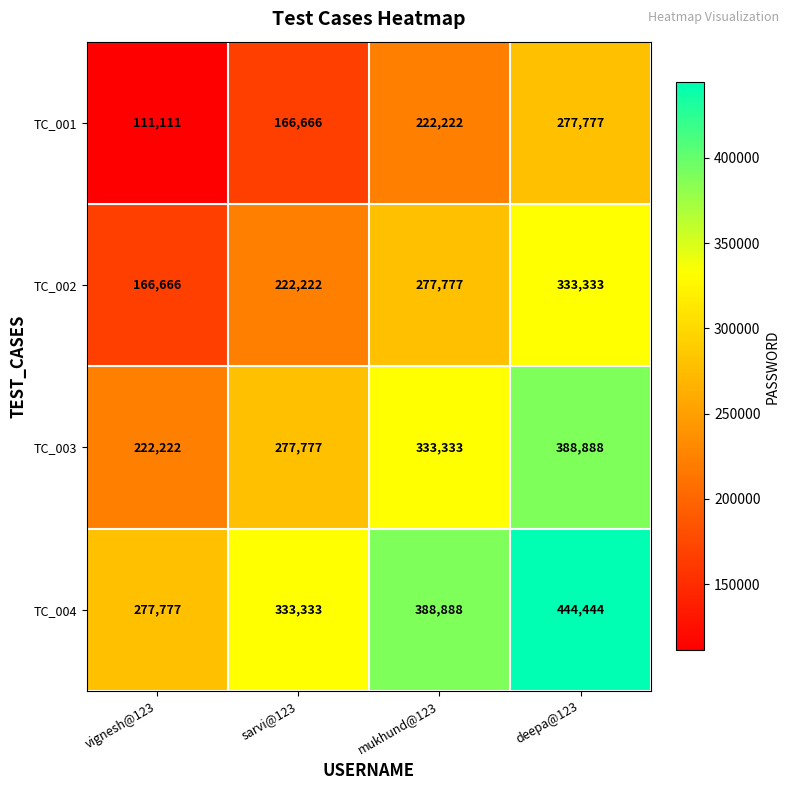

How many data points does each series have?

4